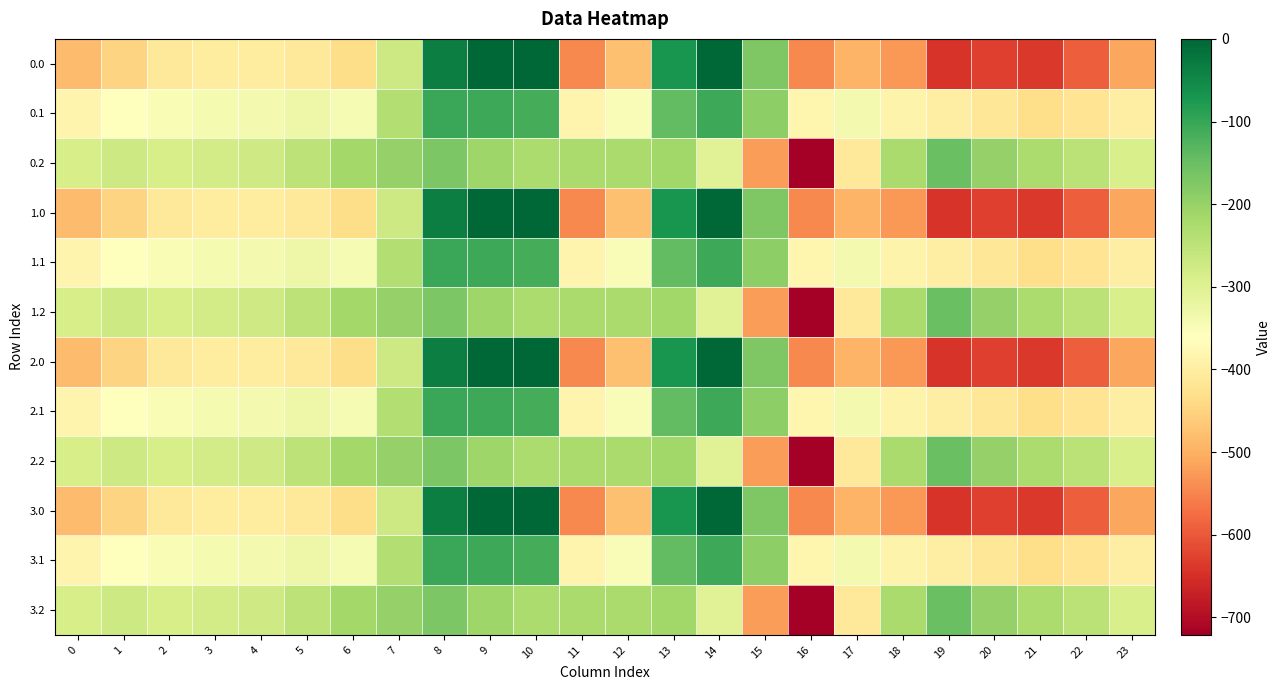

Between 14 and 9, which is larger?

9